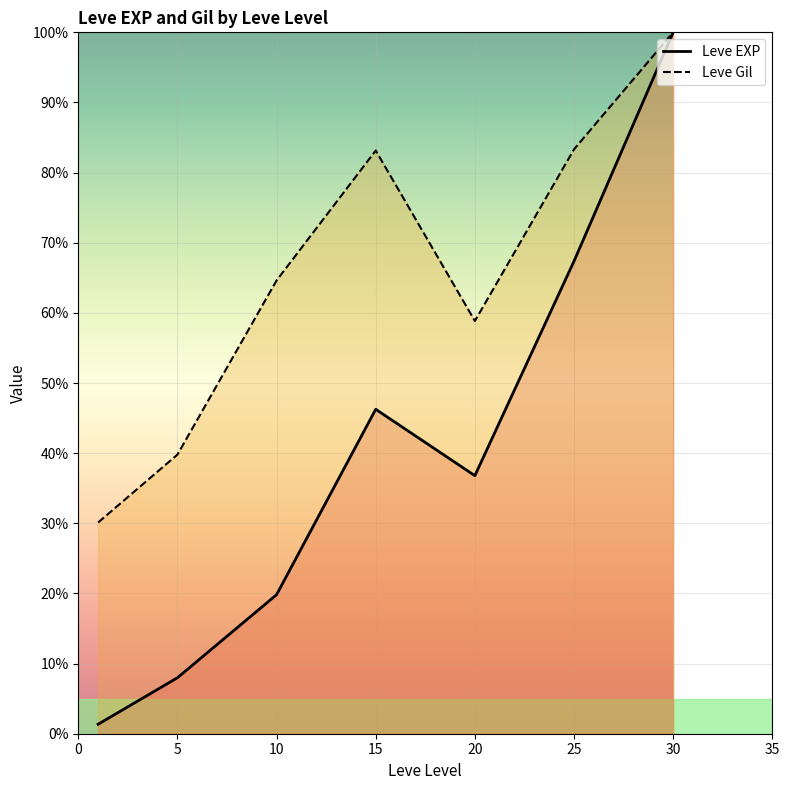

What is the sum of all Leve EXP values?

279.6